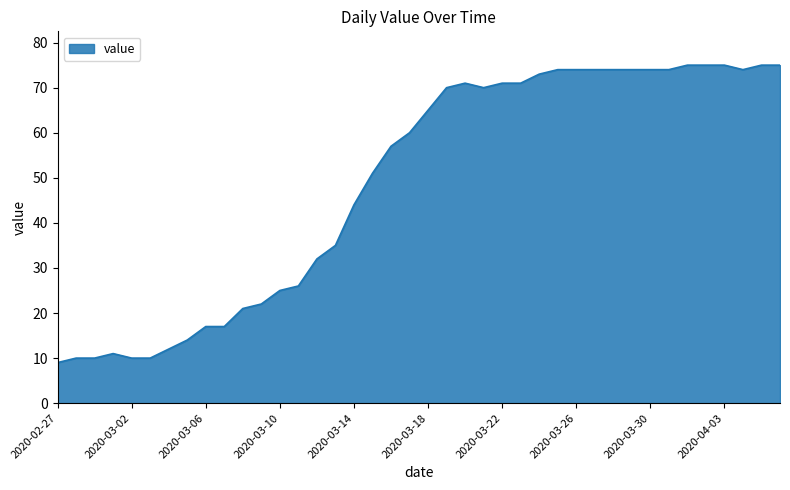

What is the smallest value displayed?

9